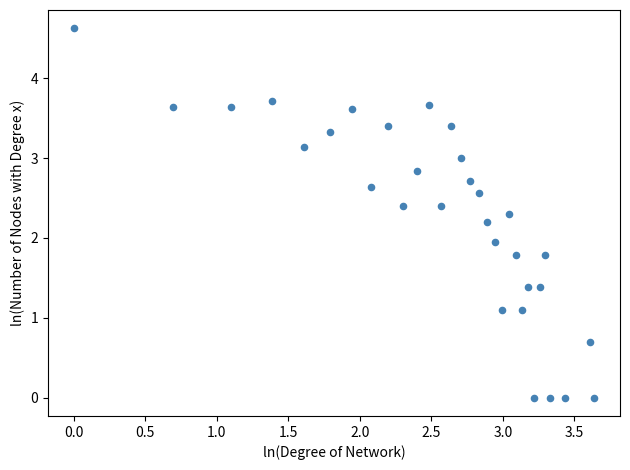

What Y value in the scatter plot is closest to 2?

1.9